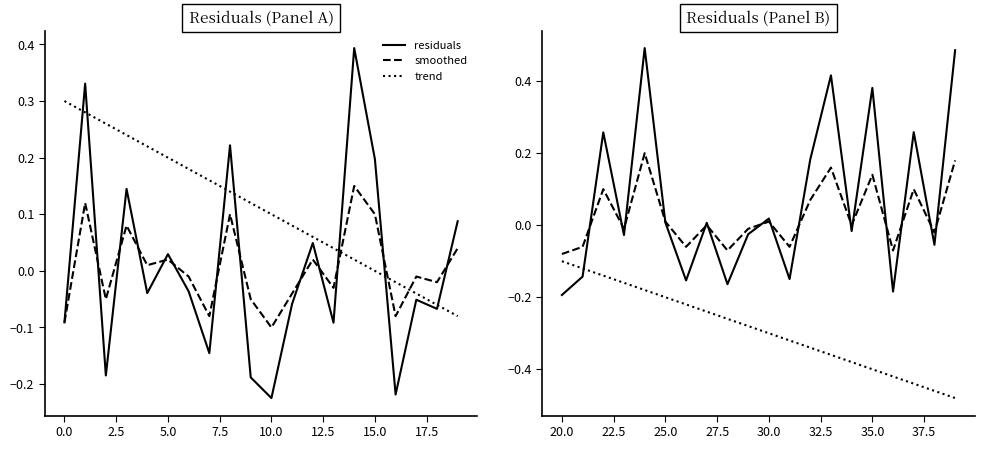

Is the value of residuals at 15 greater than the value of trend at 12.5?

Yes